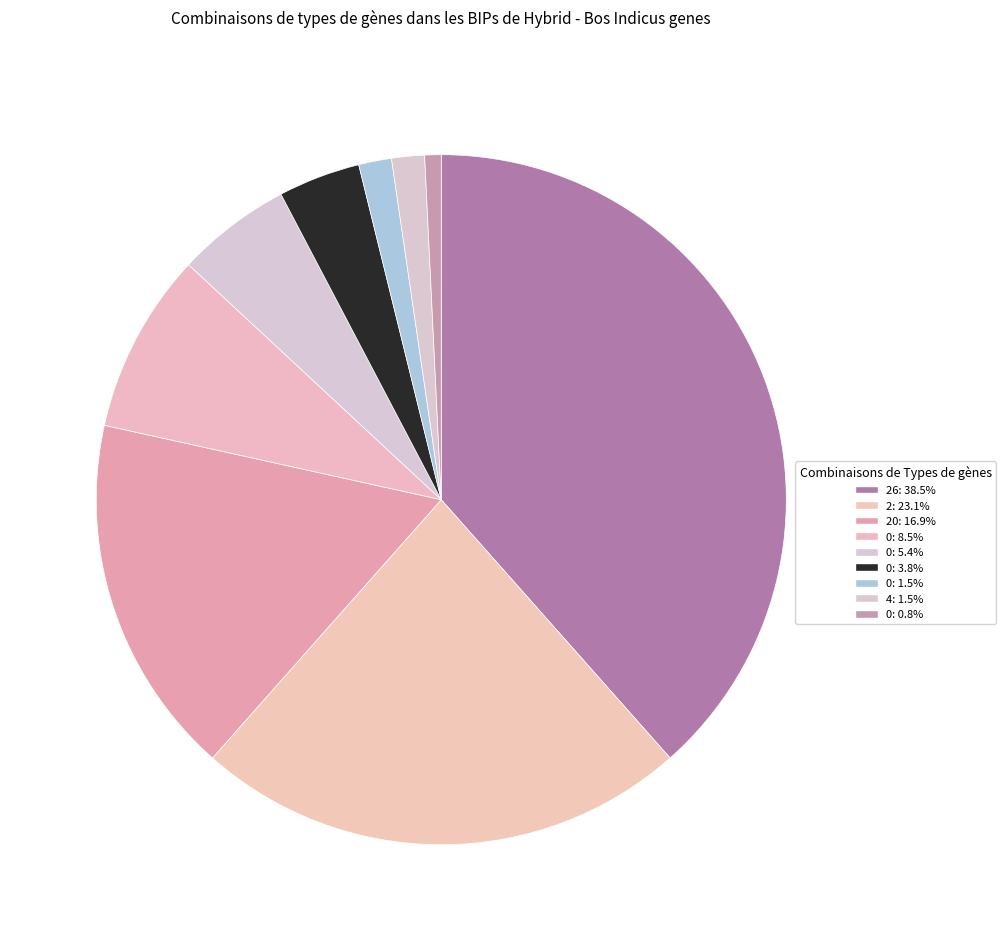

How many segments does this pie chart have?

9